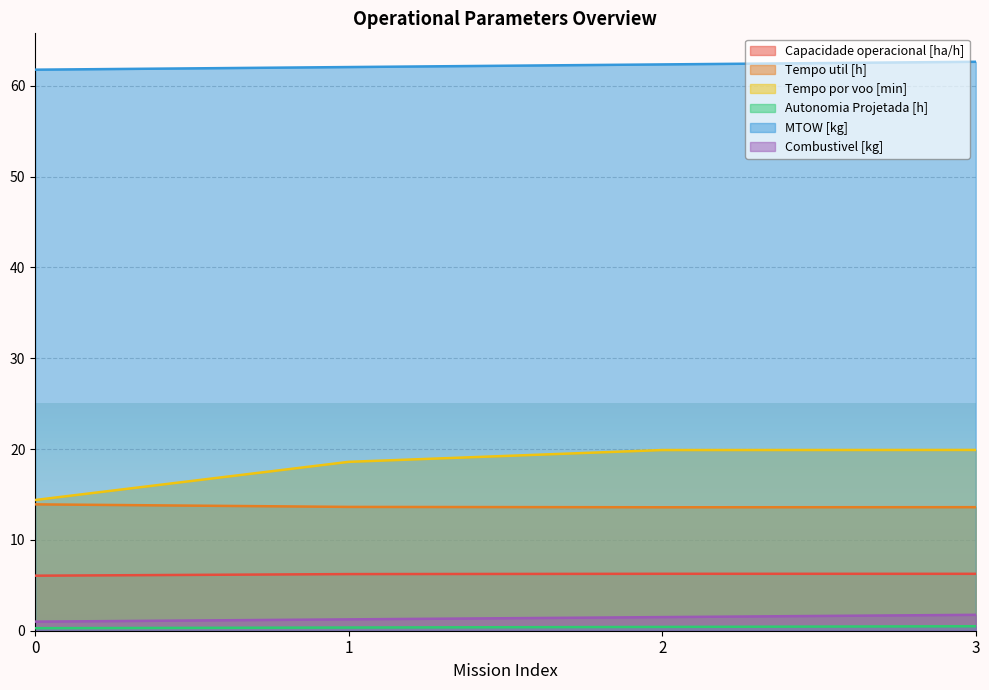

Does the chart display data point markers on the line(s)?

No